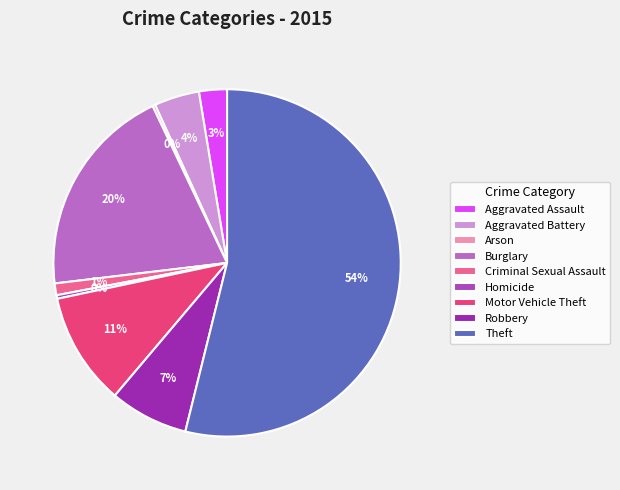

What percentage is the Burglary slice, to the nearest percent?

20%